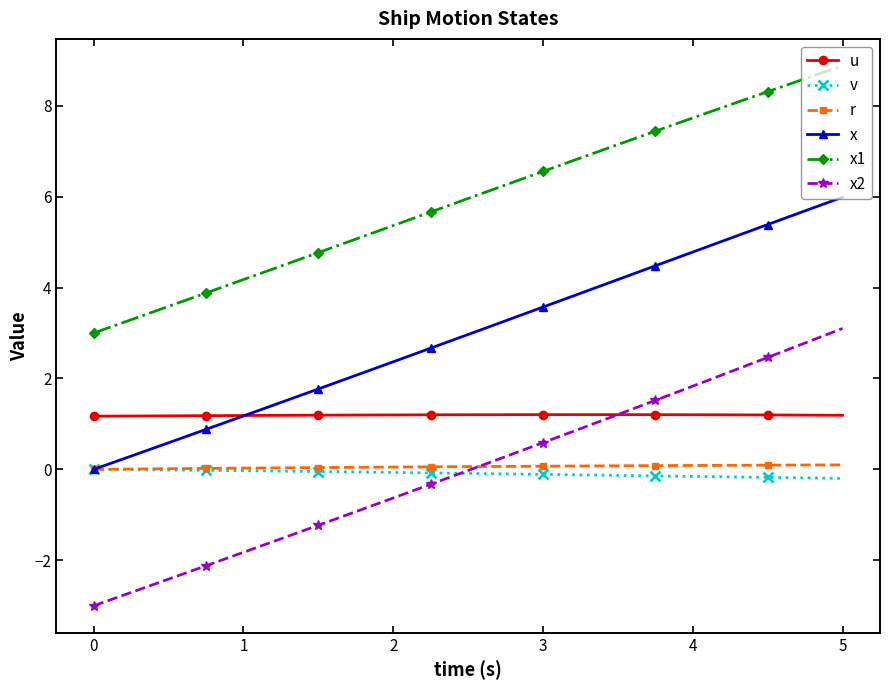

Which series has the largest total across all categories?

x1